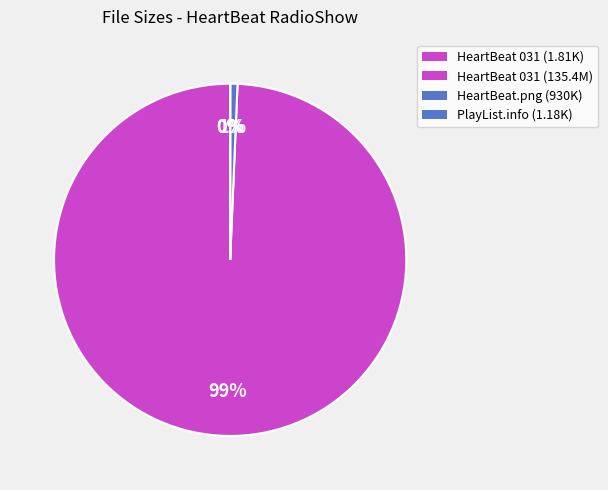

What is the smallest slice in the pie chart?

PlayList.info (1.18 K)